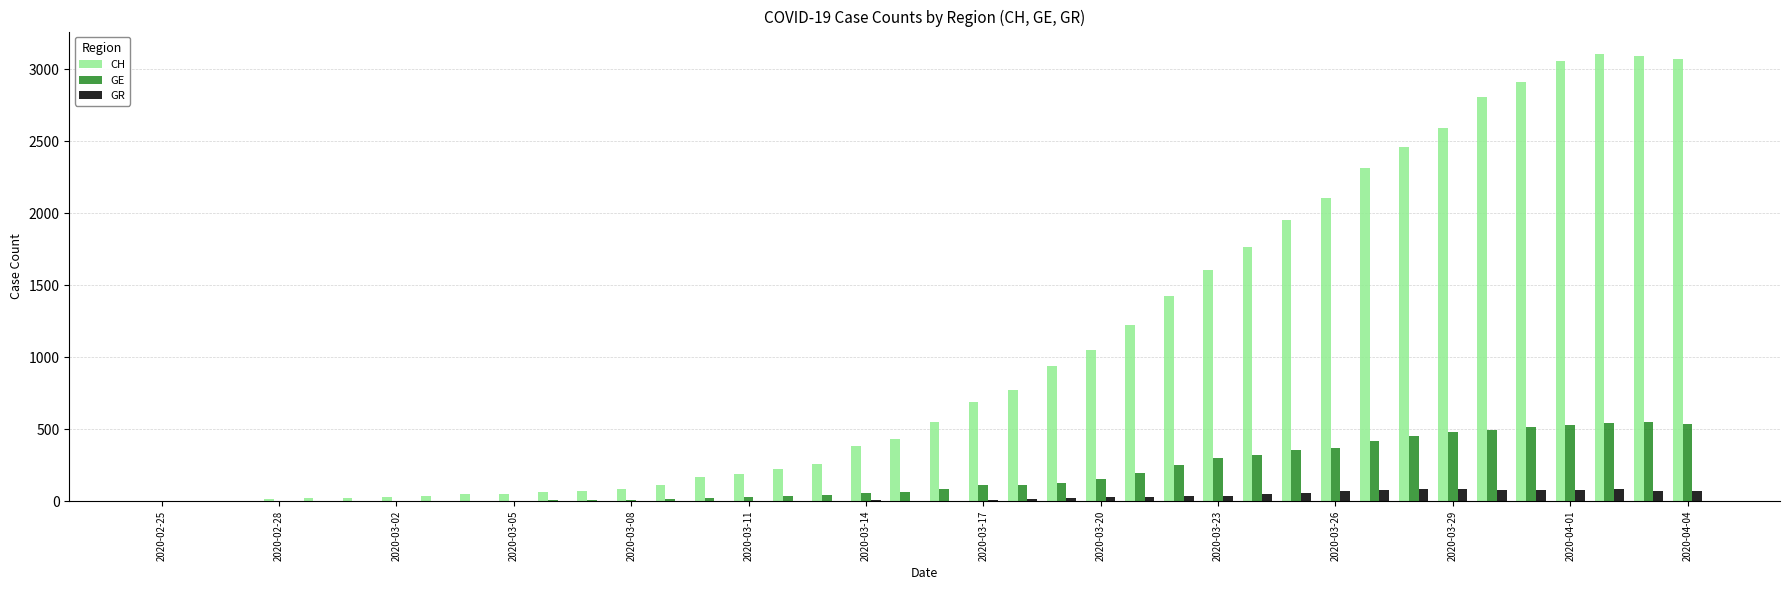

Which series has the largest range (max minus min)?

CH